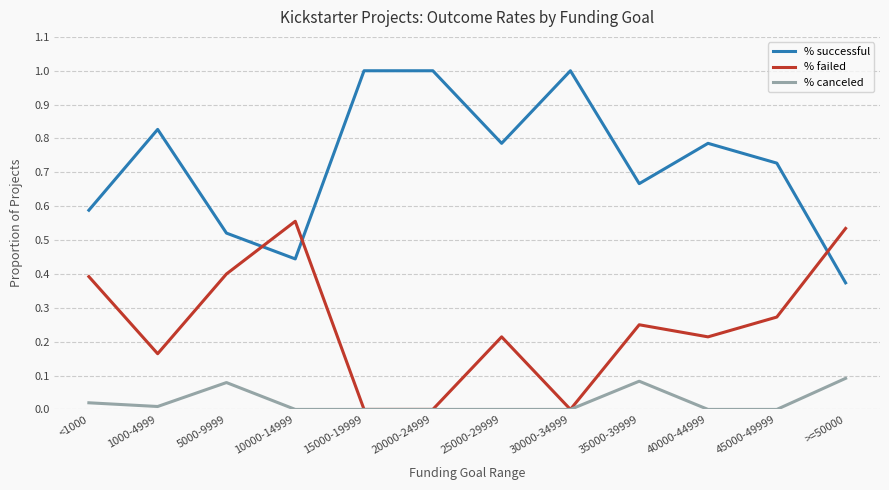

The value of % failed at 1000-4999 is 0.1. True or false?

False